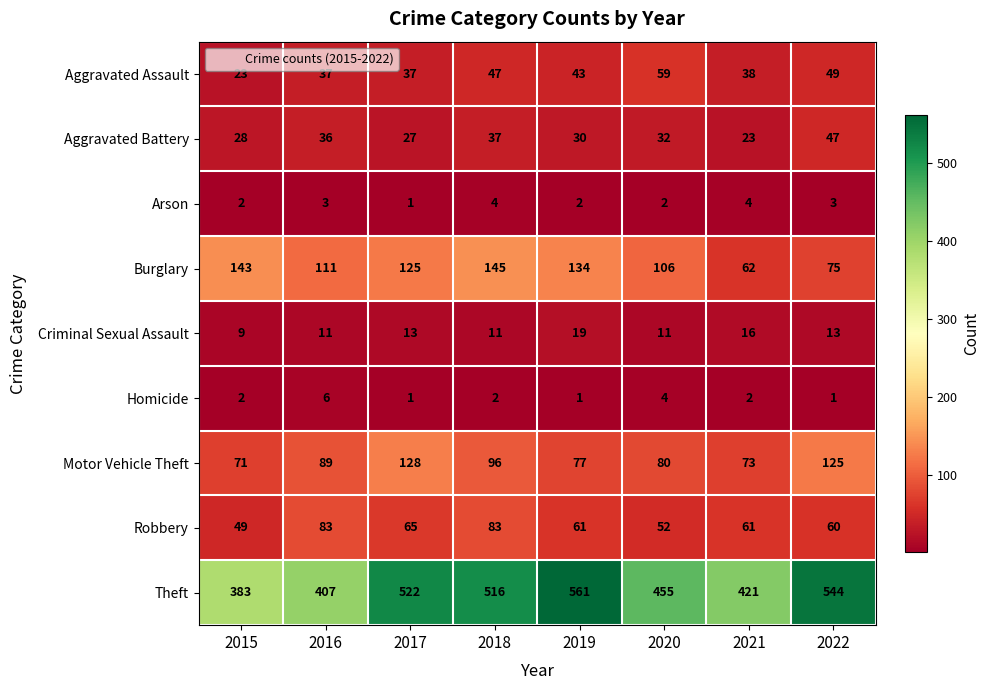

How many distinct data groups are displayed?

9